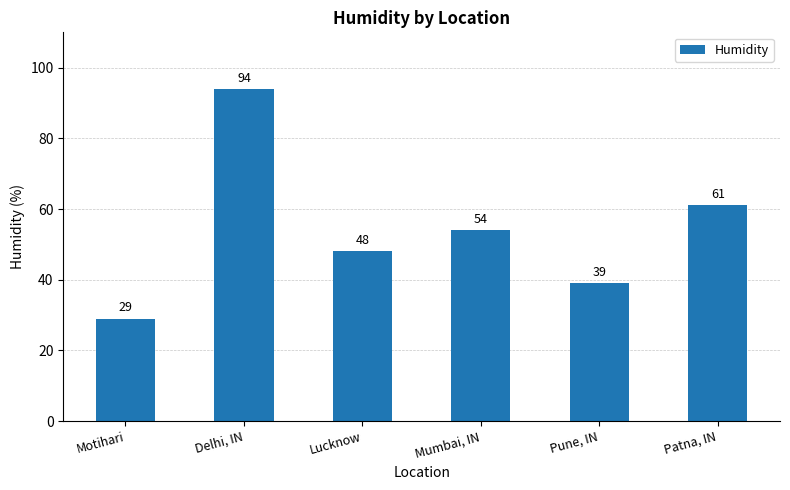

Reading right to left, list all the values displayed in this chart.

Patna, IN=61	Pune, IN=39	Mumbai, IN=54	Lucknow=48	Delhi, IN=94	Motihari=29